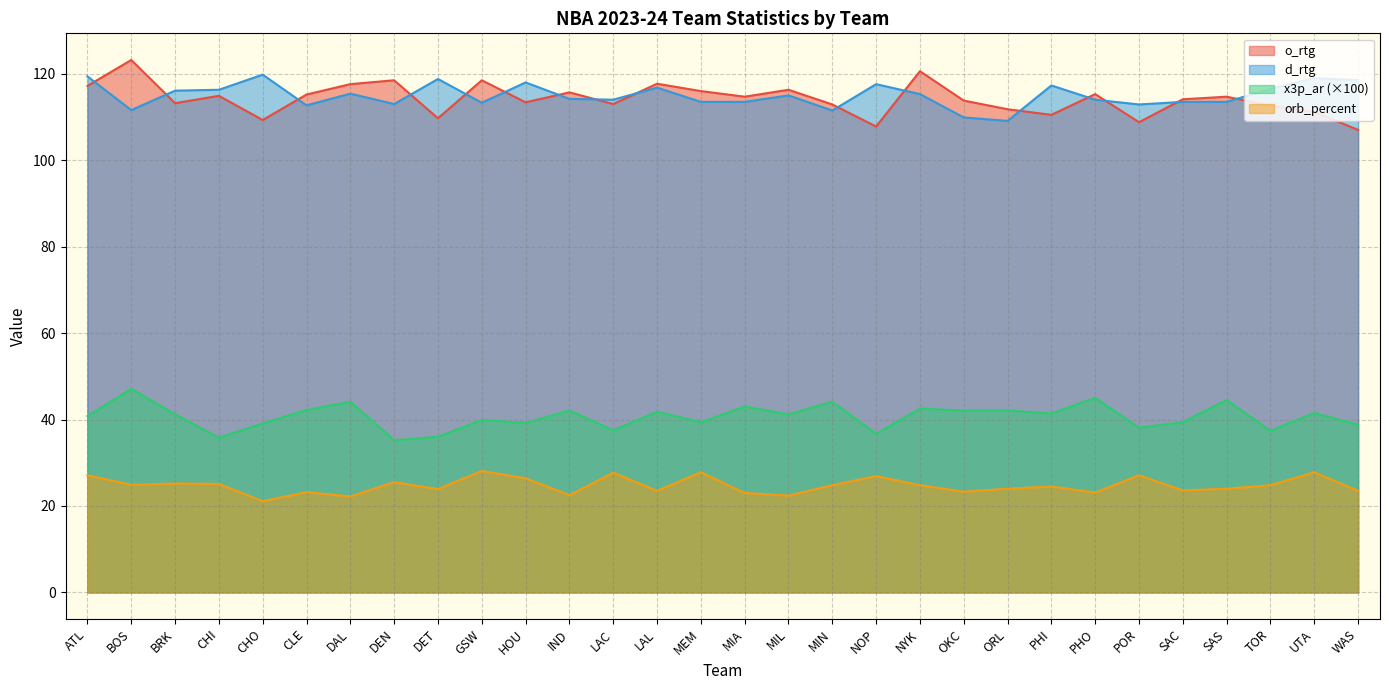

What are all the series names shown in the legend?

o_rtg, d_rtg, x3p_ar (×100), orb_percent